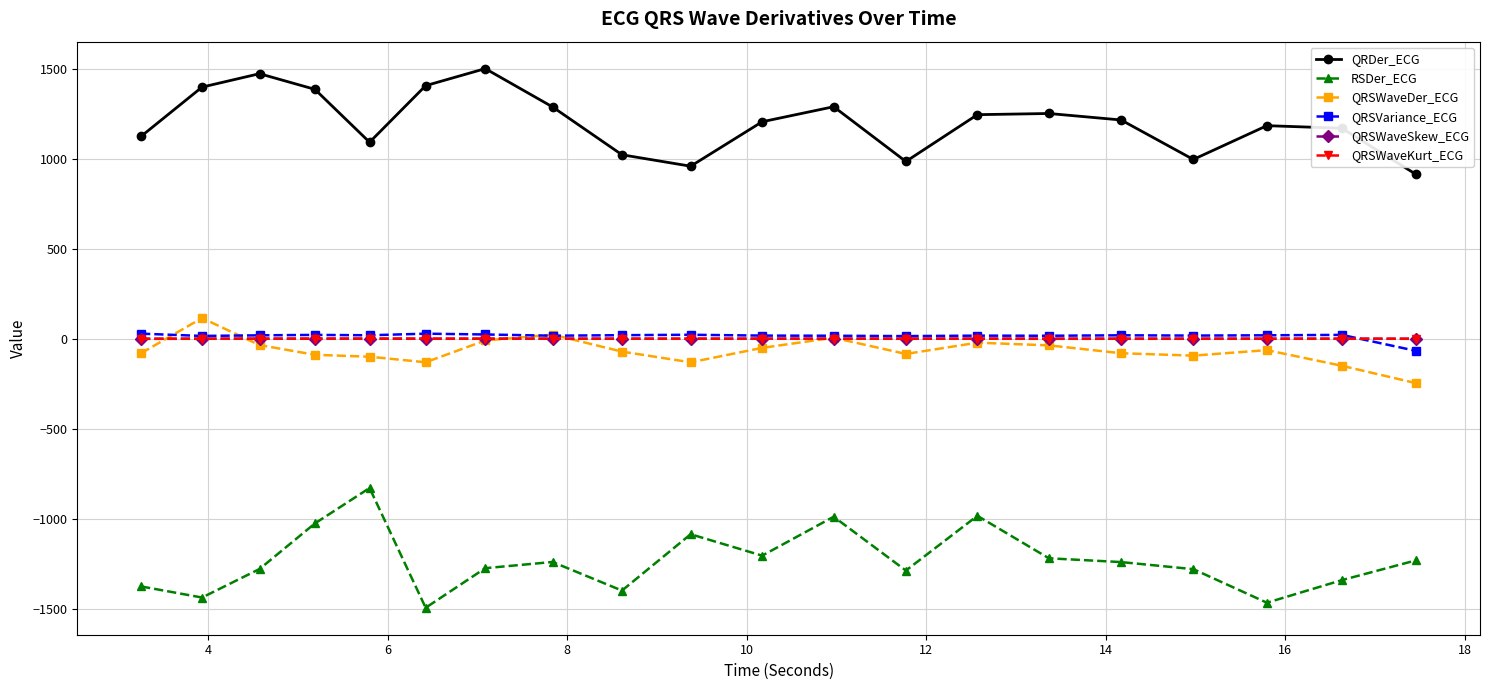

What is the maximum value shown in the chart?

1503.7